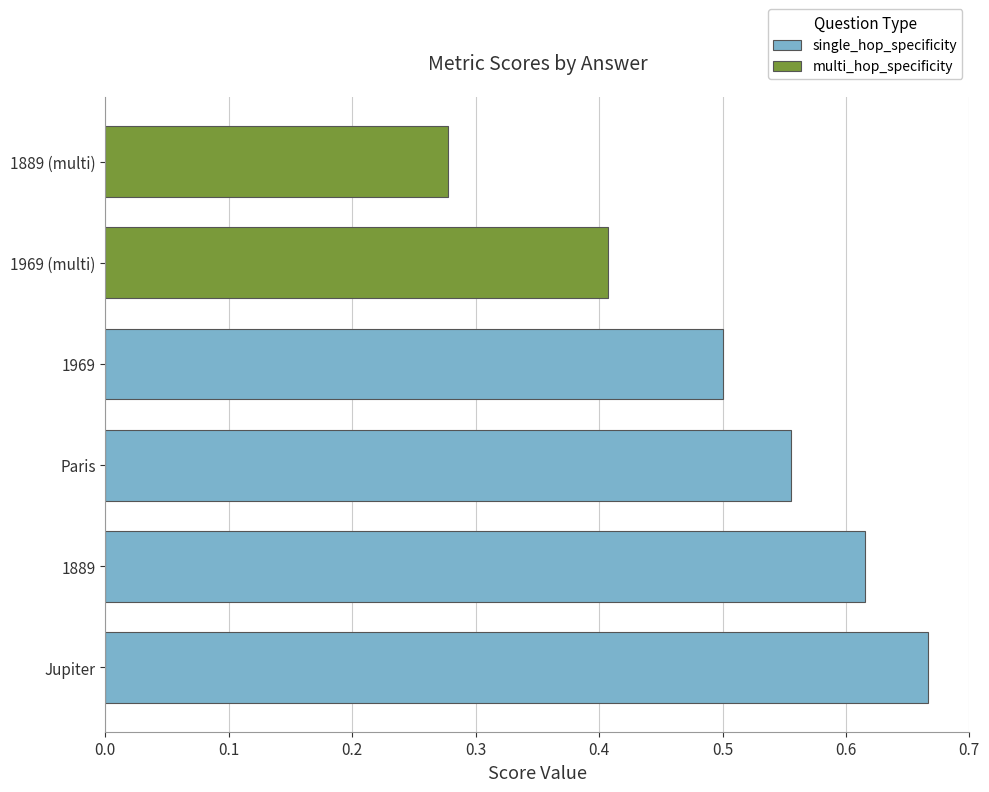

What is the average value?

0.5